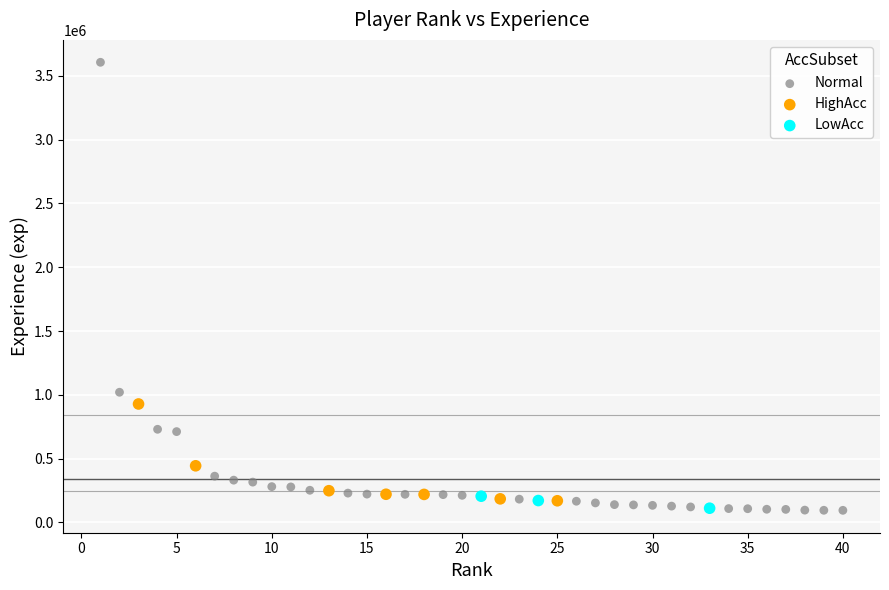

Which series has the widest spread of Y values?

Normal